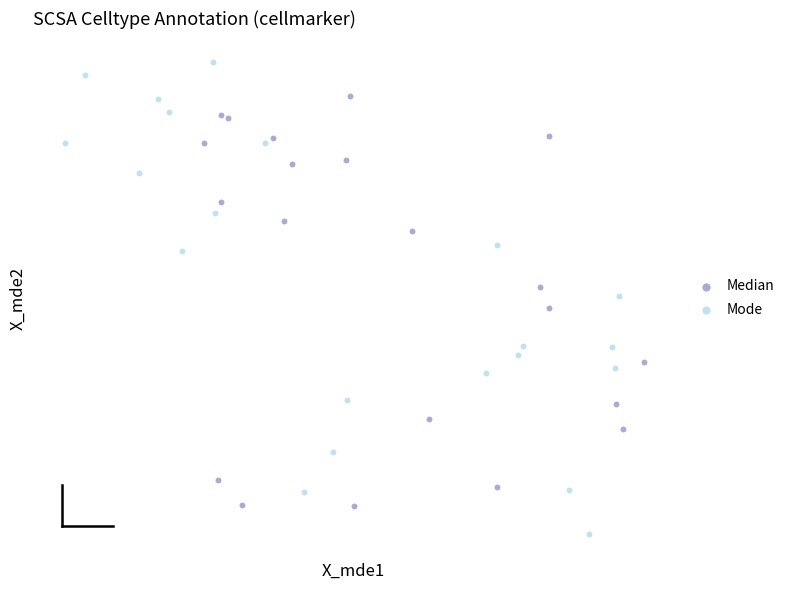

Which series has the largest Y range (max minus min)?

Mode